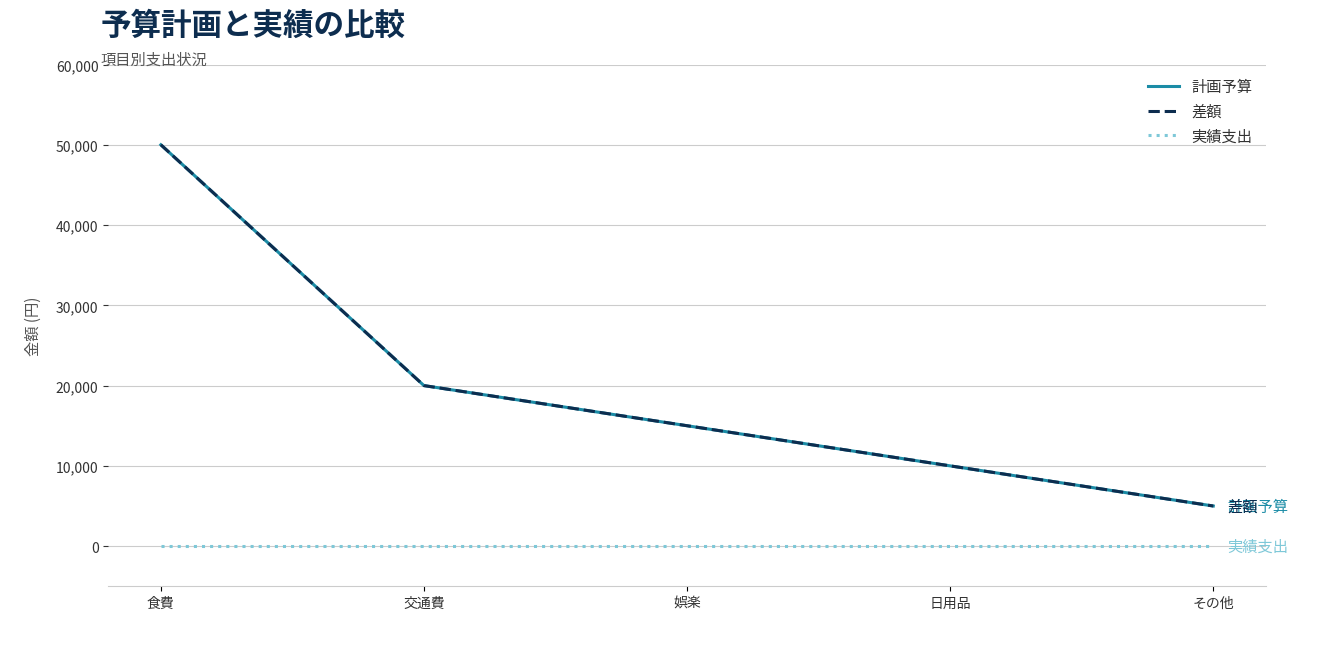

True or false: 差額 and 計画予算 intersect in this chart.

False